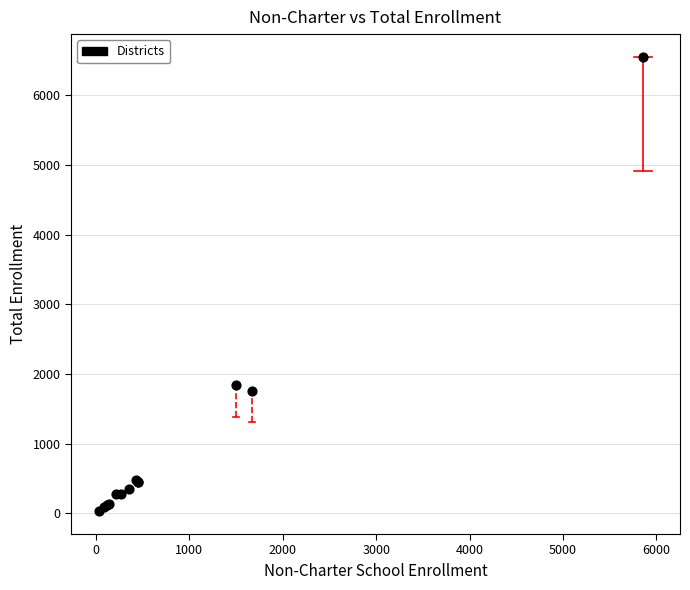

What Y value in the scatter plot is closest to 3291?

1839